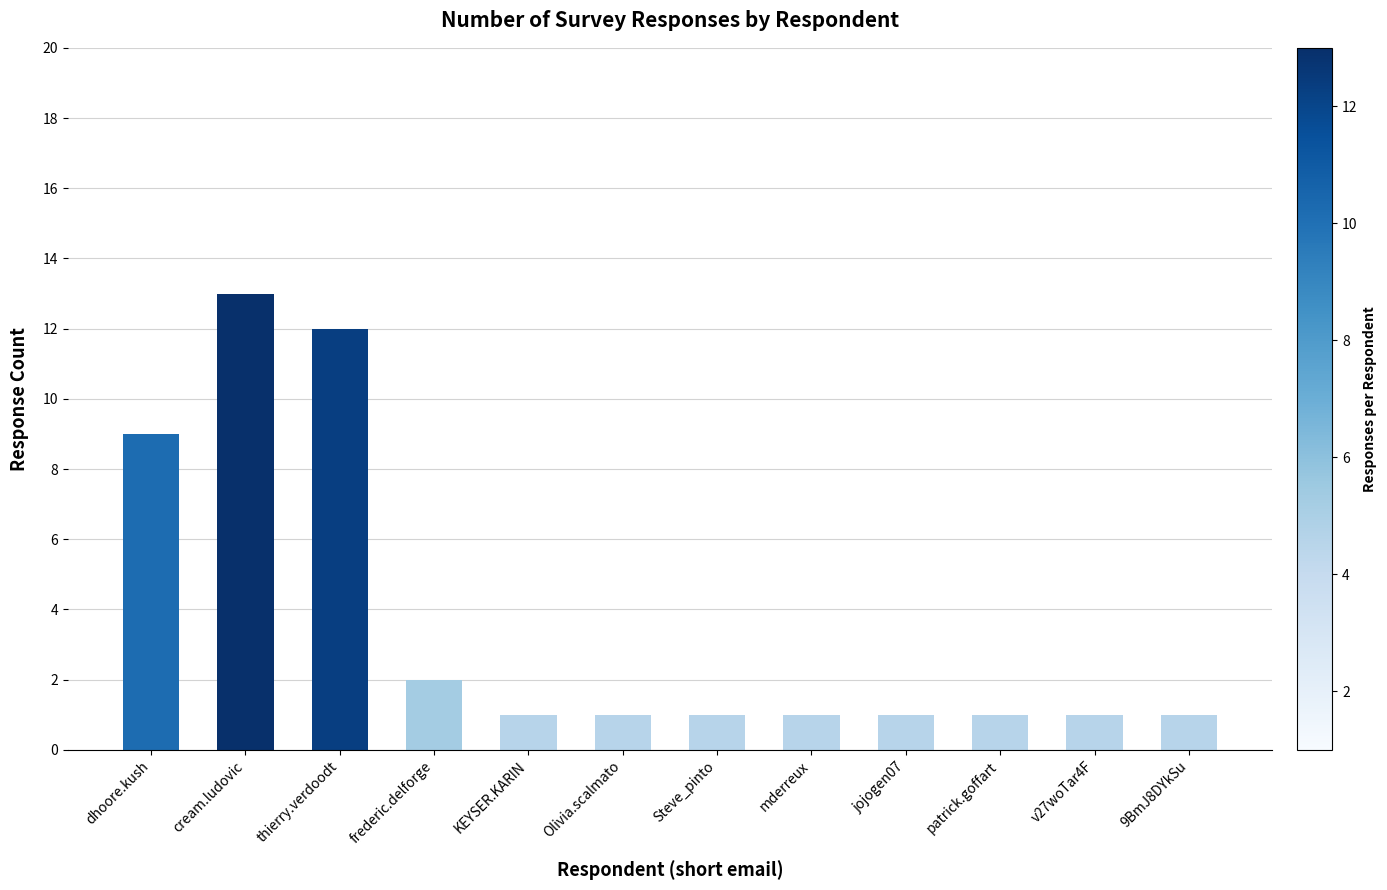

What is the maximum value shown in the chart?

13